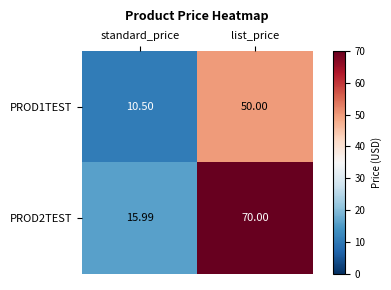

How many distinct data groups are displayed?

2